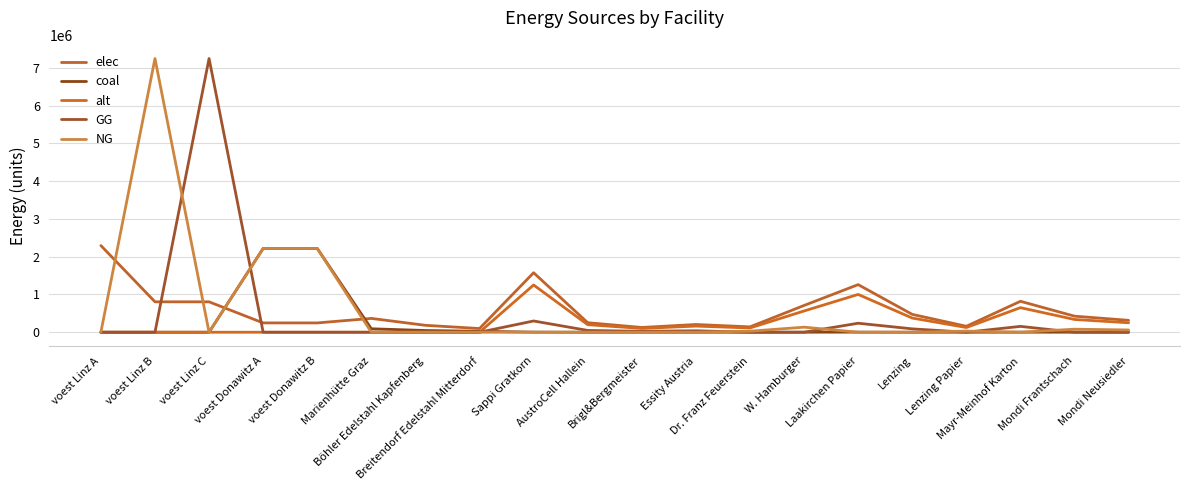

Does the chart have visible grid lines?

Yes